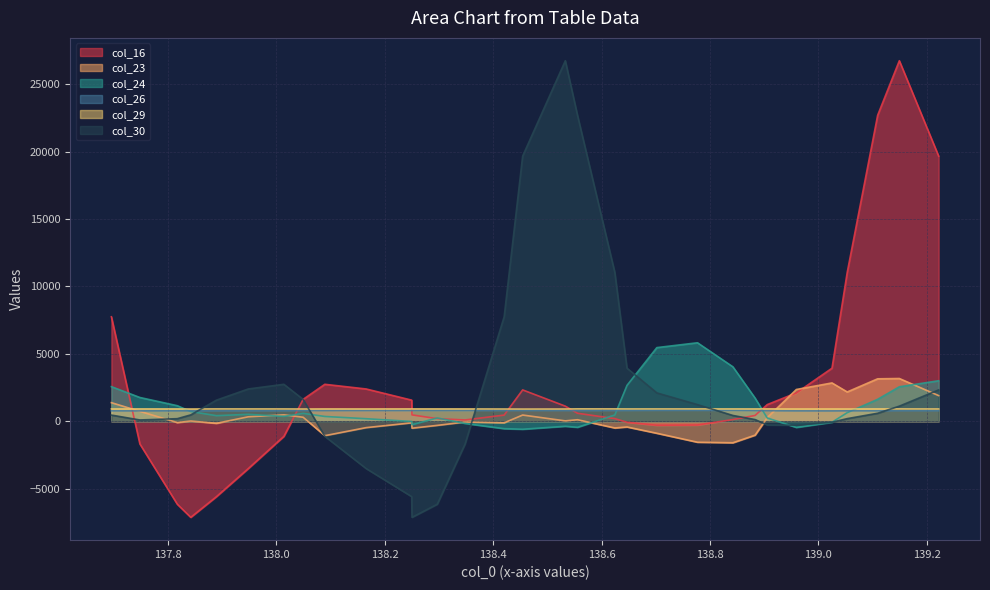

How many lines are shown in the chart?

6